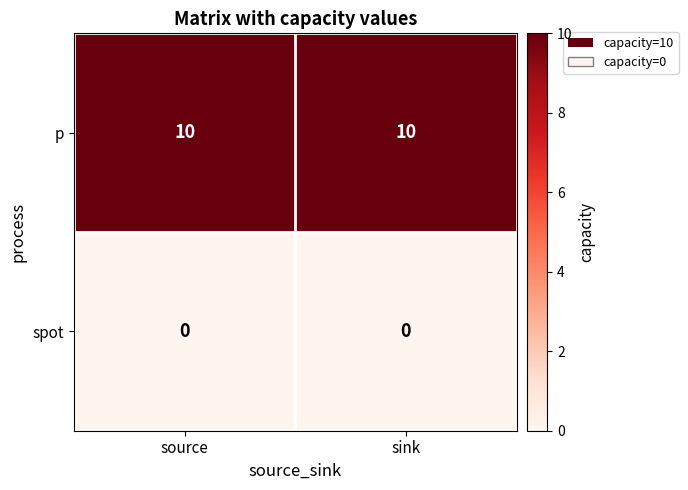

At sink, list the series in order from largest to smallest.

p, spot